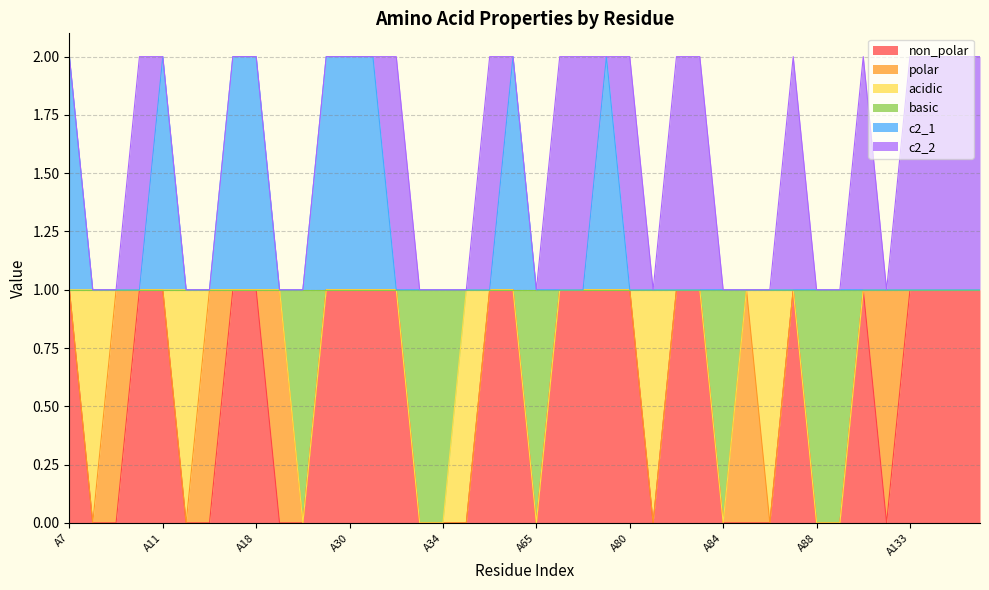

True or false: basic and c2_1 intersect in this chart.

False